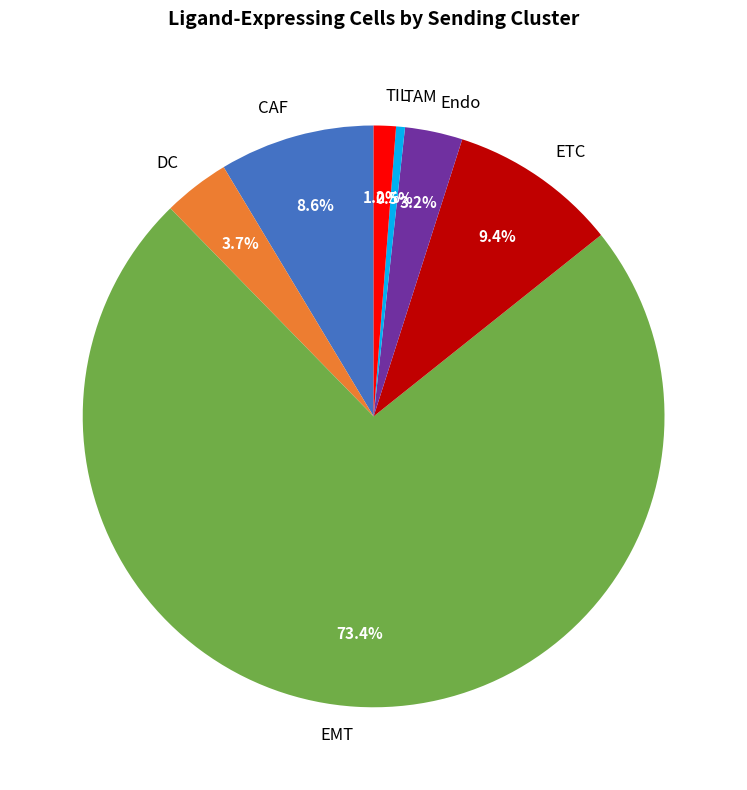

Does any single category account for the majority?

Yes